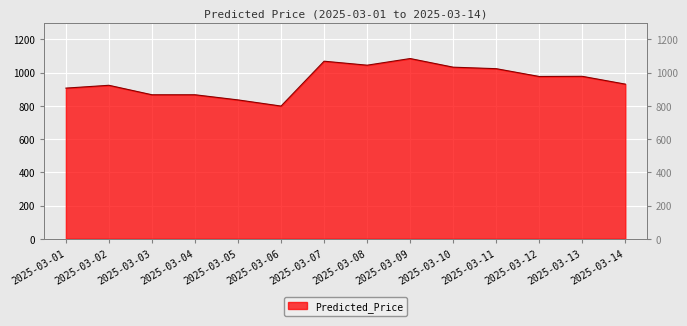

What is the sum of the values at 2025-03-04 and 2025-03-05?

1703